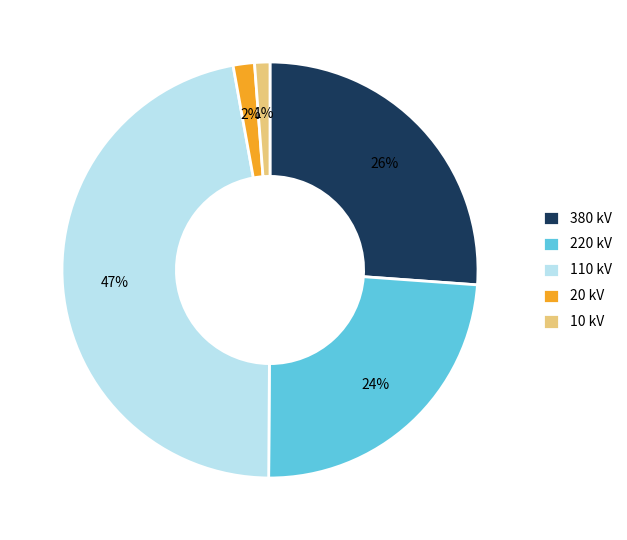

How many segments does this pie chart have?

5